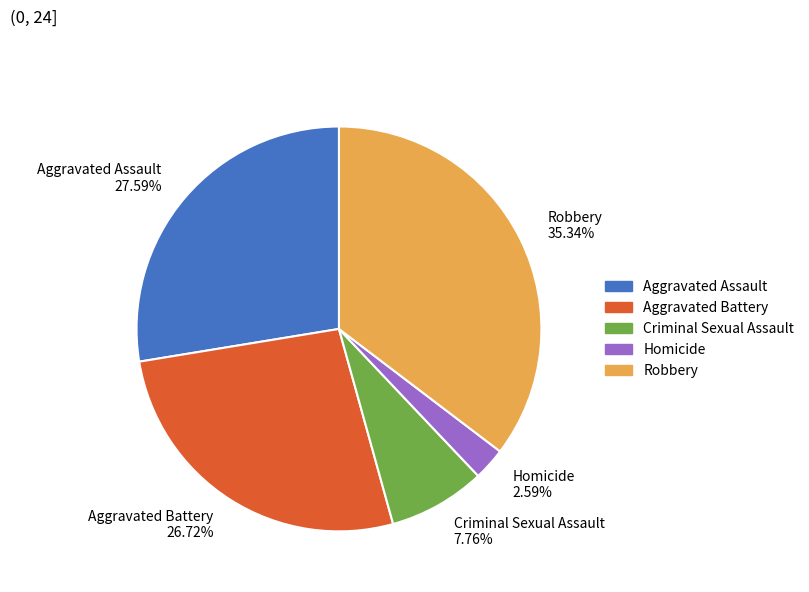

Count the number of slices in the pie.

5